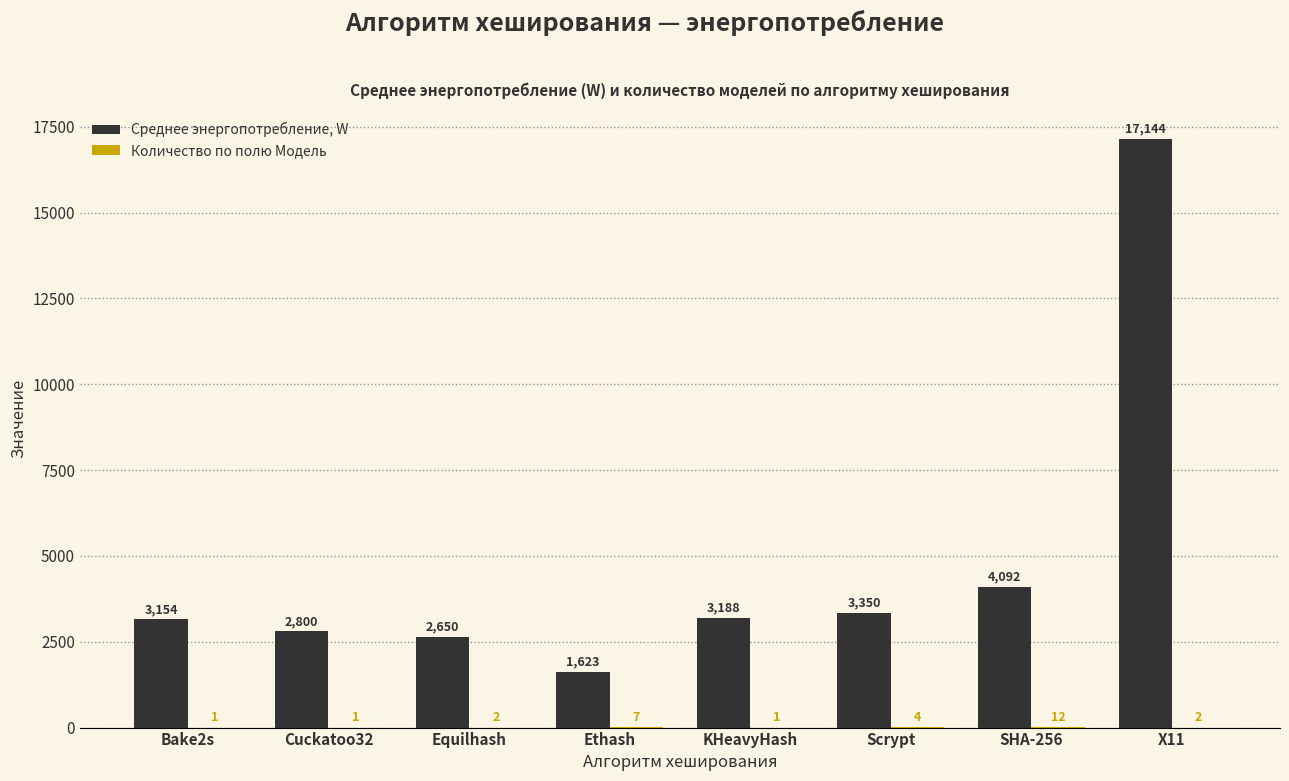

Which series has the largest total across all categories?

Среднее энергопотребление, W